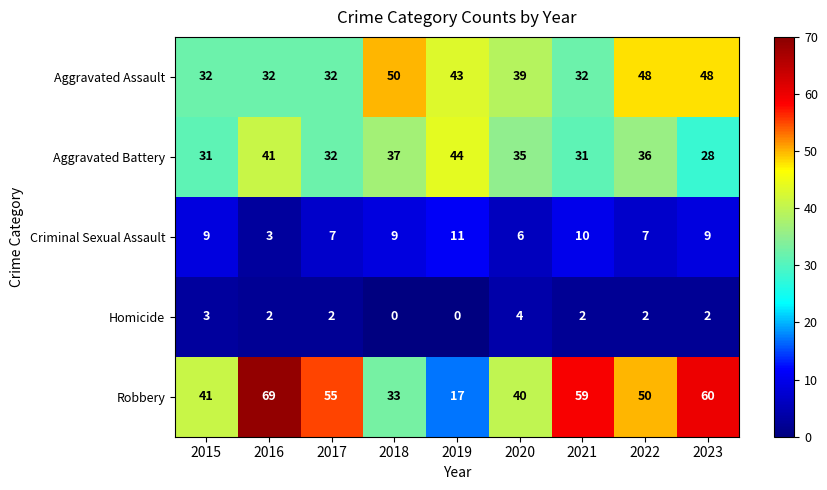

What is the total value across all series at 2016?

147